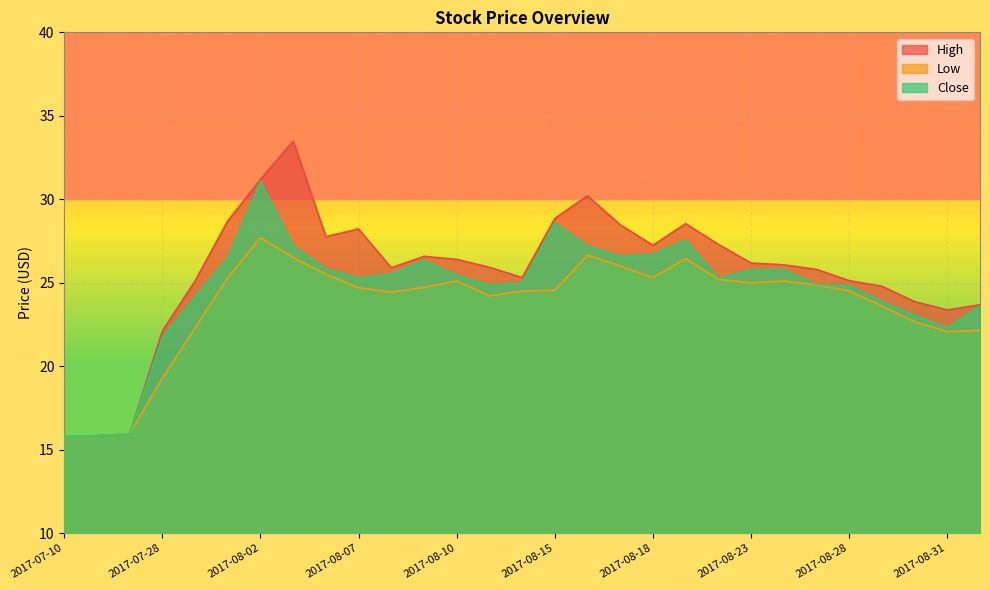

At 2017-08-02, list the series in order from largest to smallest.

High, Close, Low